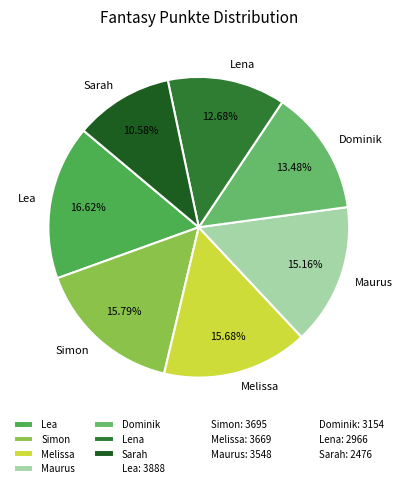

Which has a higher value, Lea or Sarah?

Lea